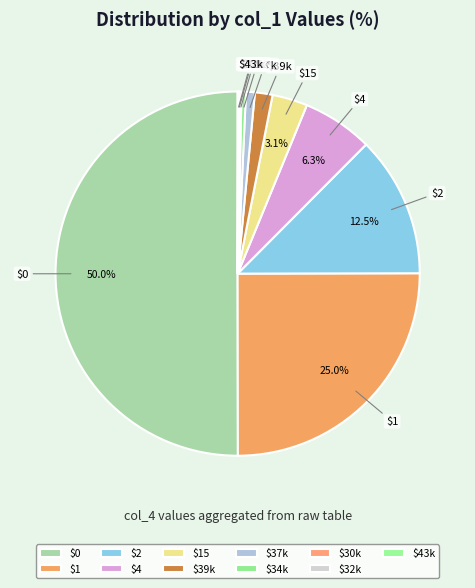

Rank the categories by value from lowest to highest.

43, 32, 30, 34, 37, 39, 15, 4, 2, 1, 0